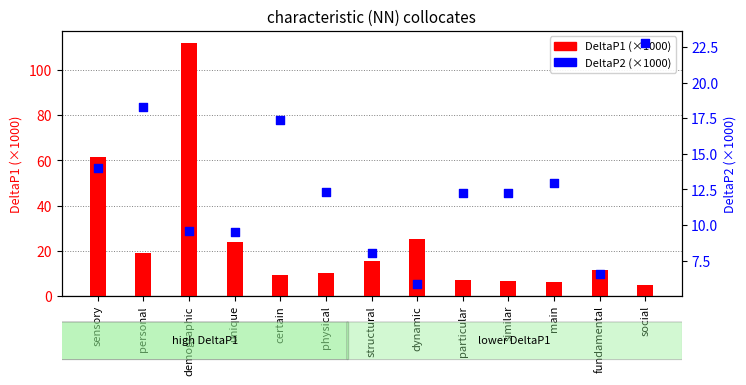

At which category is the sum across all series the highest?

demographic